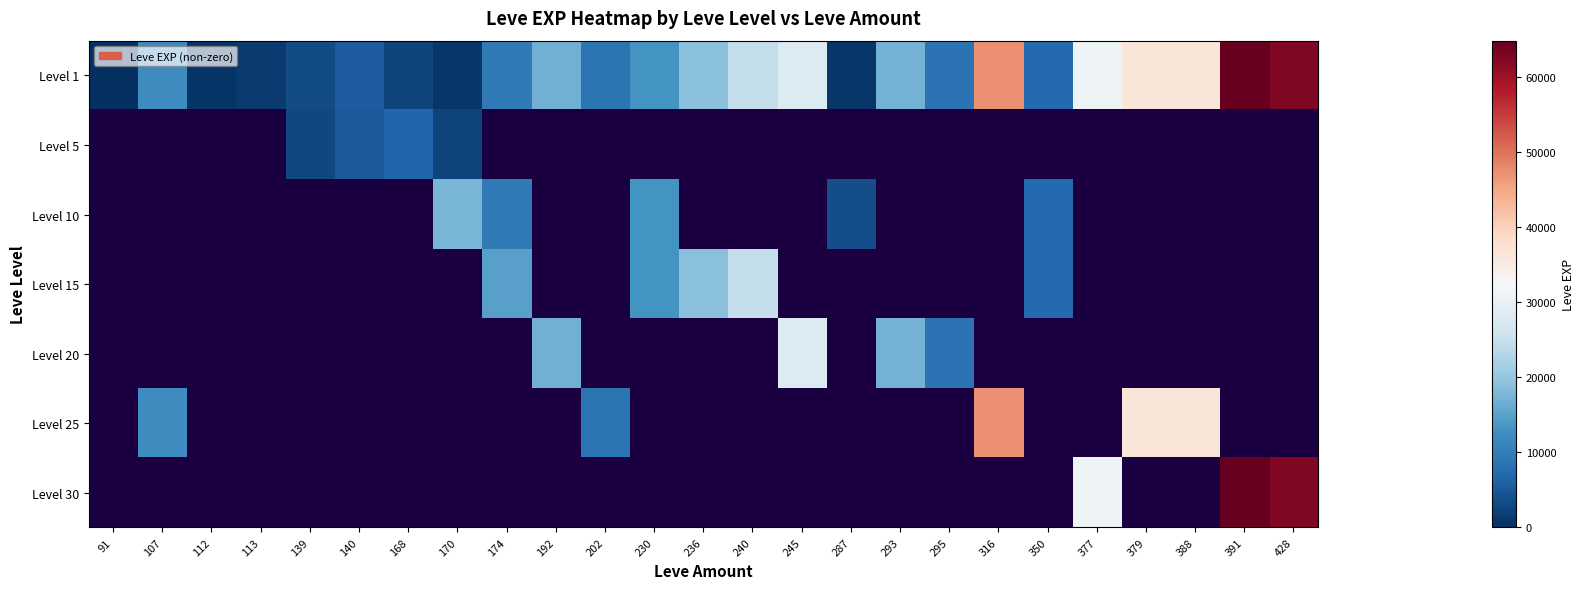

True or false: Level 25 has a value of 14850 at 293.

False